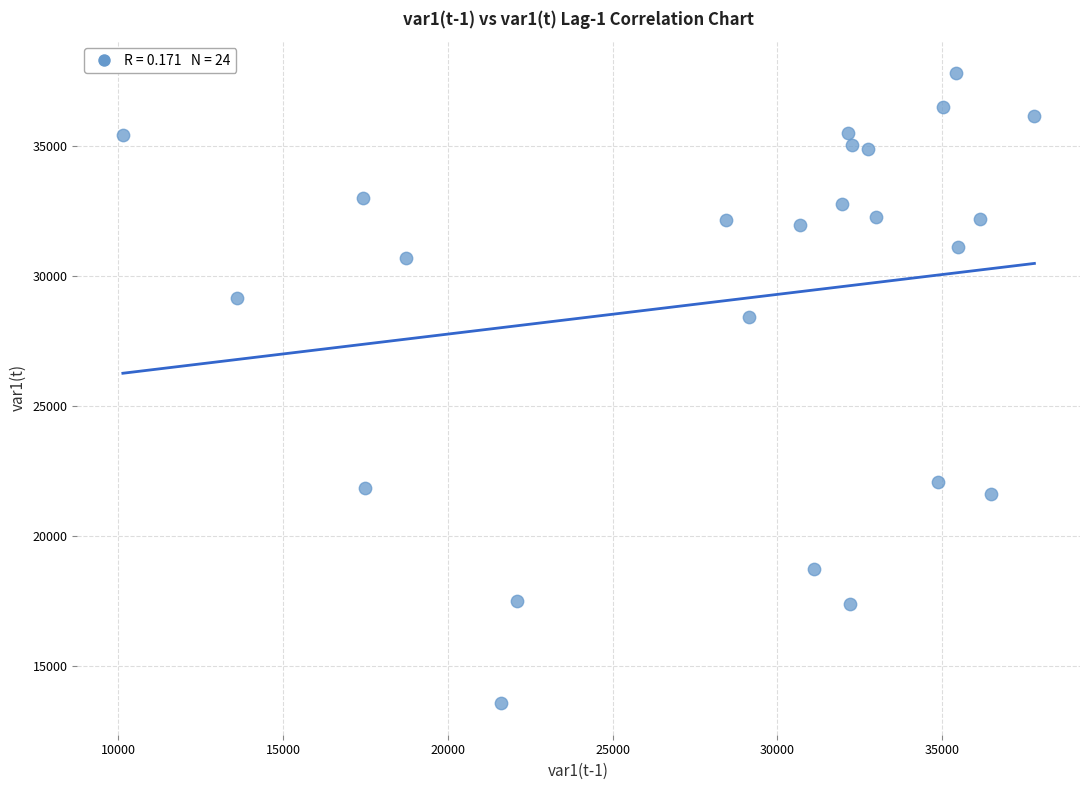

What Y value in the scatter plot is closest to 25694?

28434.6